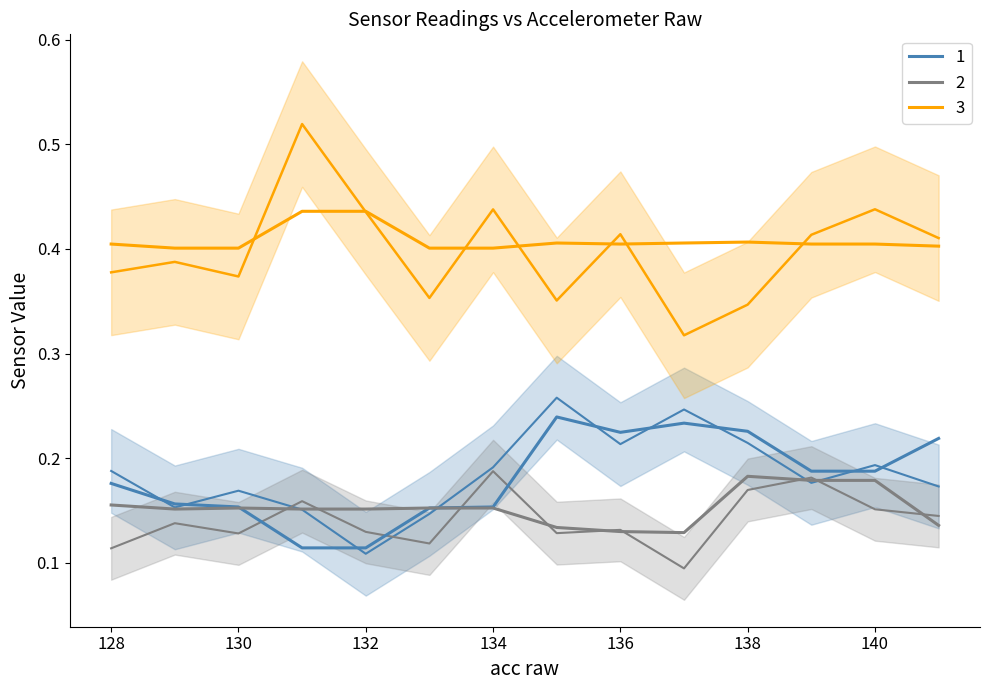

Is it true that IR on A2 equals 0.4 at 130?

True